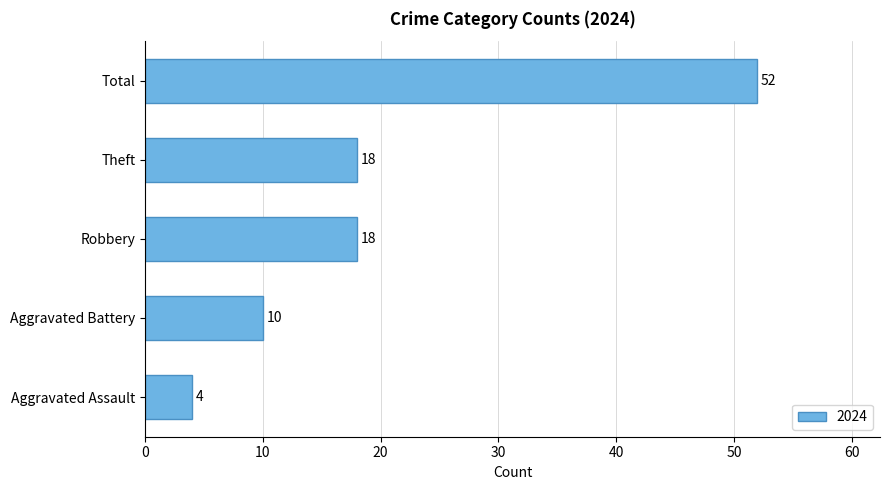

Read the value at Aggravated Battery.

10